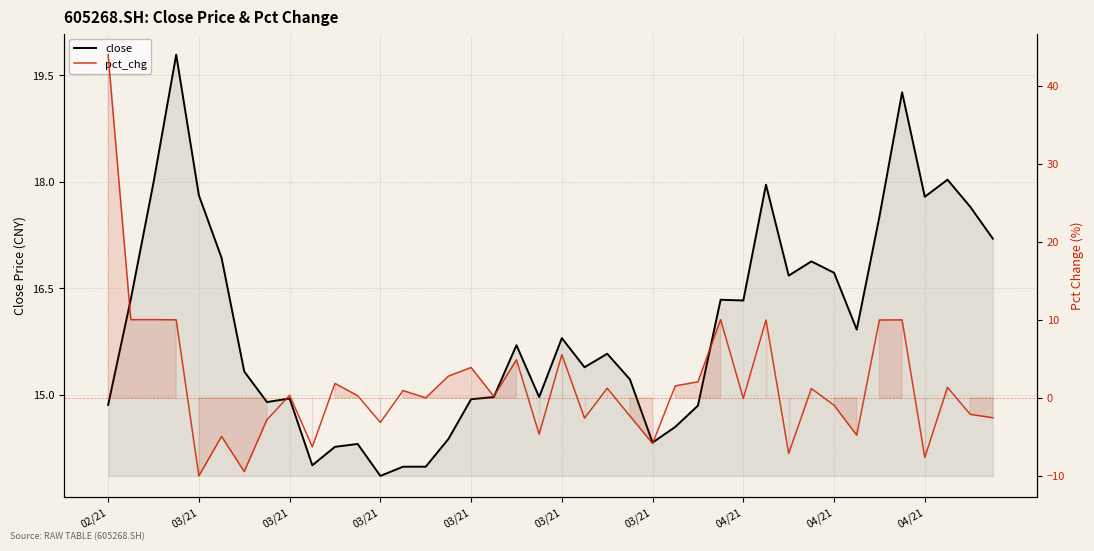

Reading left to right, what are all the values shown in this chart?

close: 14.9	16.4	18.0	19.8	17.8	16.9	15.3	14.9	14.9	14.0	14.3	14.3	13.9	14.0	14.0	14.4	14.9	15.0	15.7	15.0	15.8	15.4	15.6	15.2	14.3	14.6	14.8	16.3	16.3	18.0	16.7	16.9	16.7	15.9	17.5	19.3	17.8	18.0	17.6	17.2
pct_chg: 44.0	10.0	10.0	10.0	-10.0	-4.9	-9.5	-2.8	0.3	-6.3	1.9	0.3	-3.1	0.9	0.0	2.8	3.9	0.2	4.9	-4.6	5.5	-2.6	1.2	-2.3	-5.8	1.5	2.1	10.0	-0.1	10.0	-7.1	1.2	-0.9	-4.8	10.0	10.0	-7.6	1.3	-2.1	-2.5